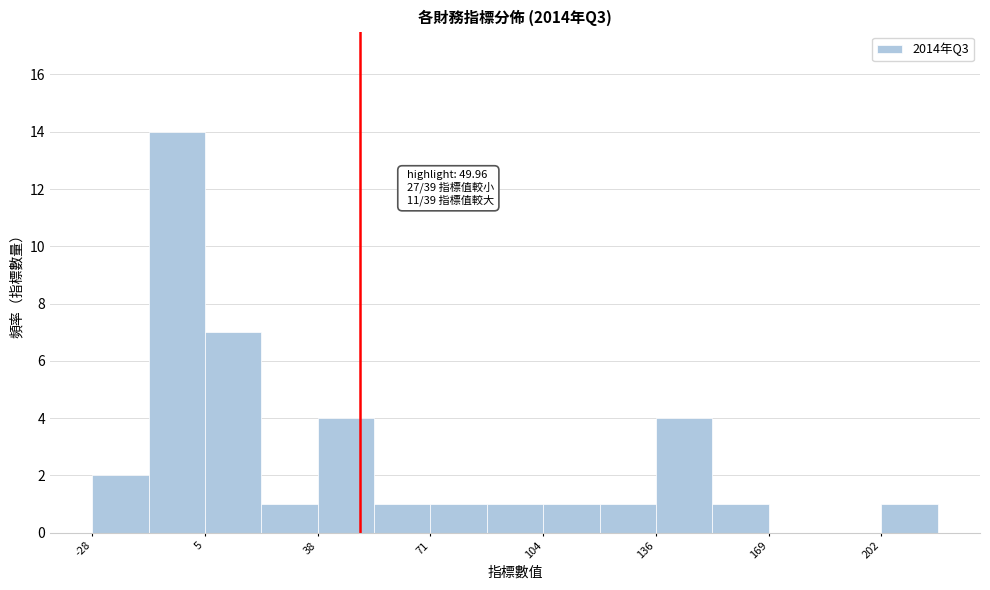

Read against the x-axis, roughly where is the centre of the tallest bar?

-5